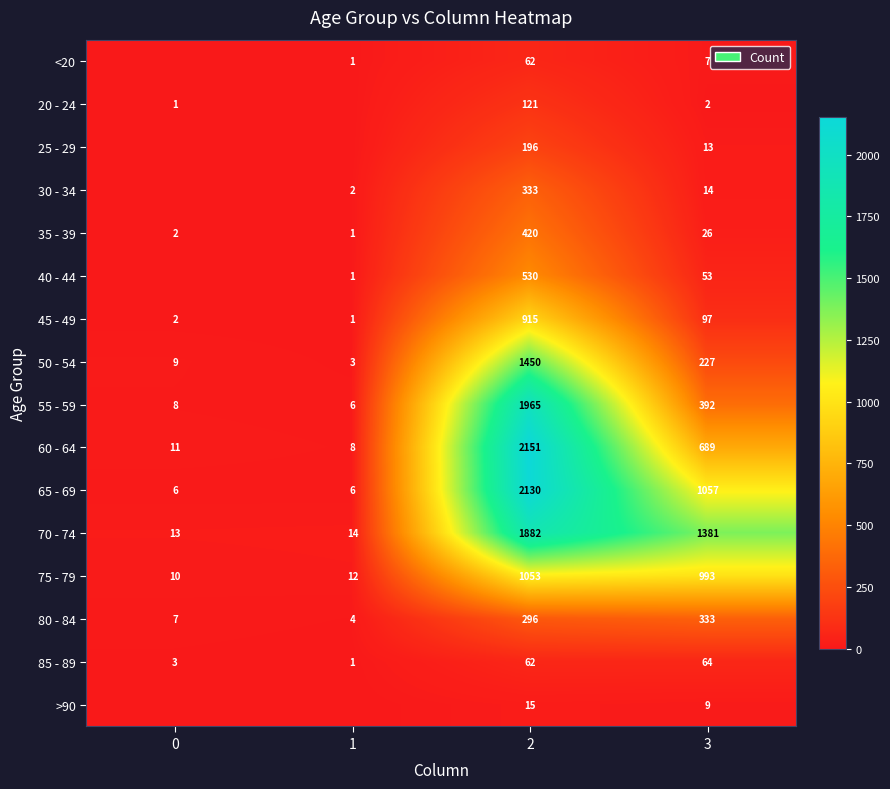

What is the difference between the highest and lowest values at 3?

1379